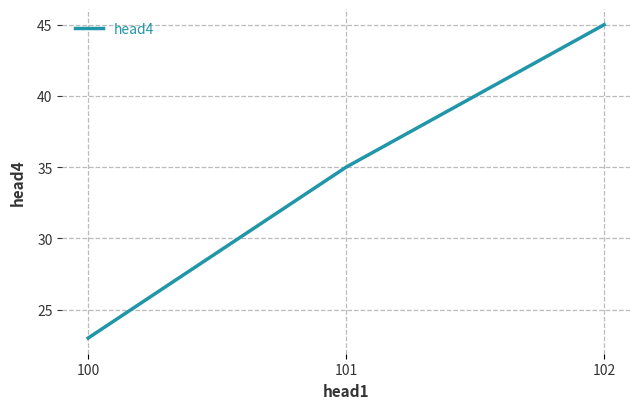

Reading left to right, list all the values displayed in this chart.

100=23	101=35	102=45